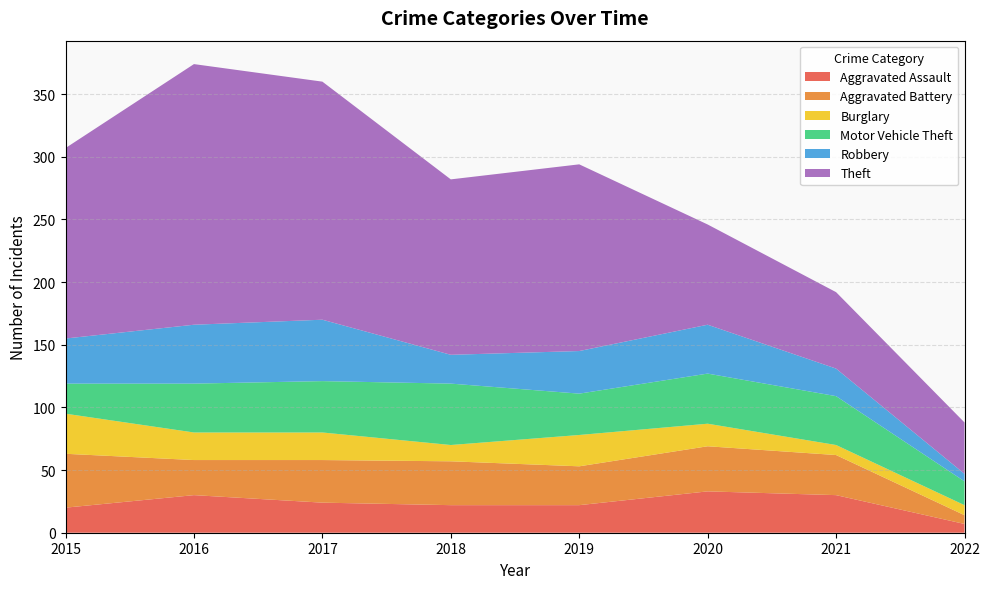

Reading left to right, what are all the values shown in this chart?

Aggravated Assault: 20	30	24	22	22	33	30	7
Aggravated Battery: 43	28	34	35	31	36	32	7
Burglary: 32	22	22	13	25	18	8	8
Motor Vehicle Theft: 24	39	41	49	33	40	39	19
Robbery: 36	47	49	23	34	39	22	6
Theft: 152	208	190	140	149	80	61	41